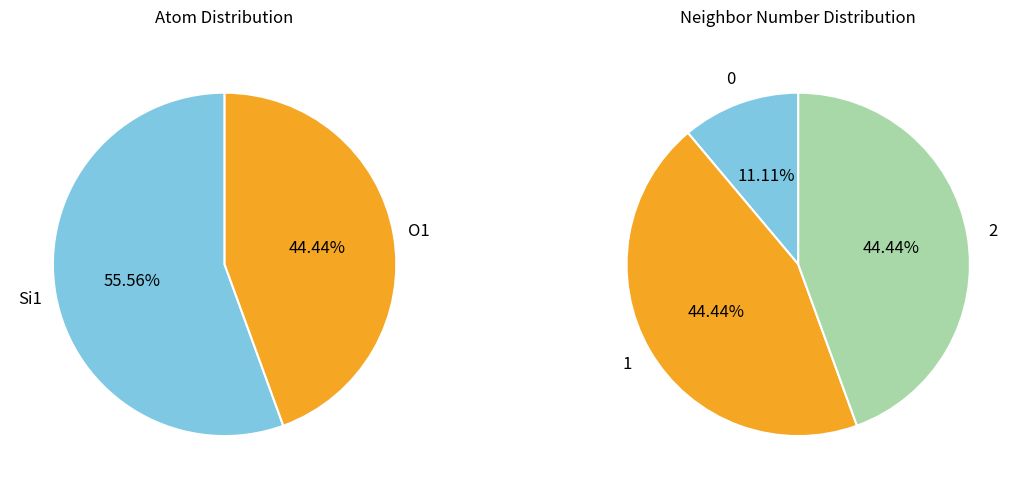

Is 2 the majority of the pie?

No